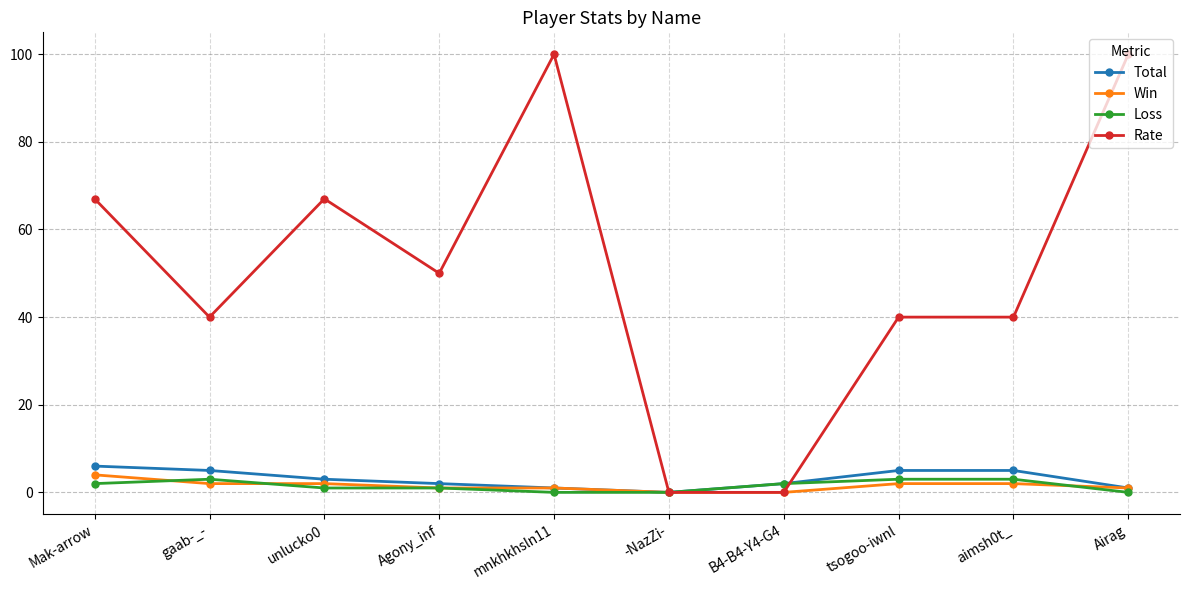

What is the maximum value shown in the chart?

100